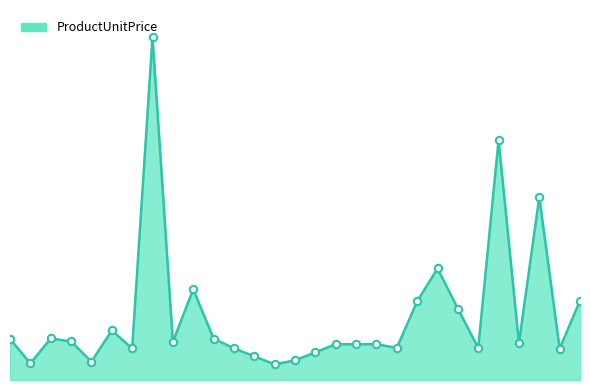

Does the chart have visible grid lines?

No